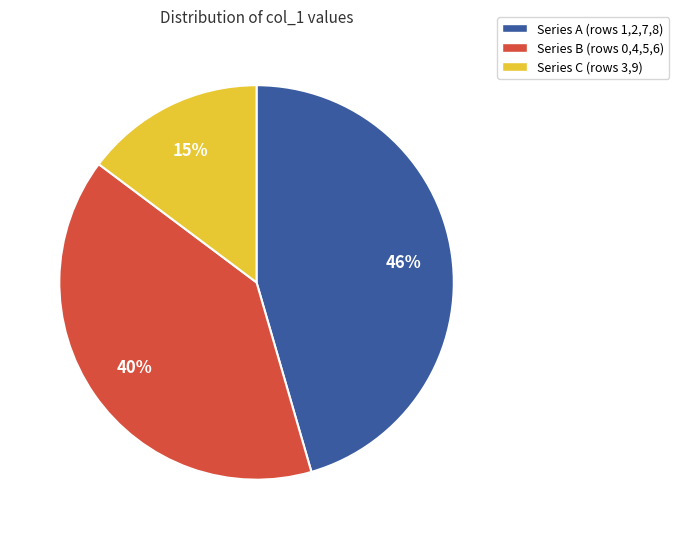

Is there any slice that represents more than half of the pie?

No